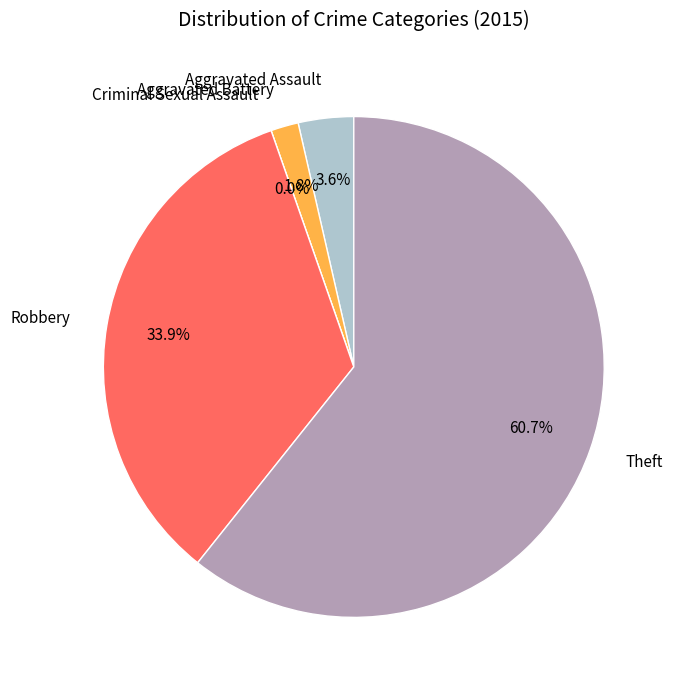

How many slices are in this pie chart?

5